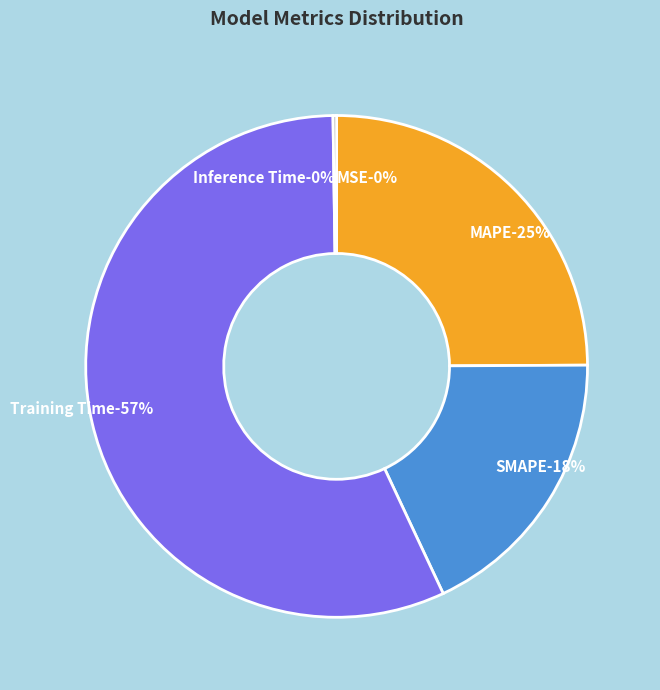

Does SMAPE represent more than half of the total?

No